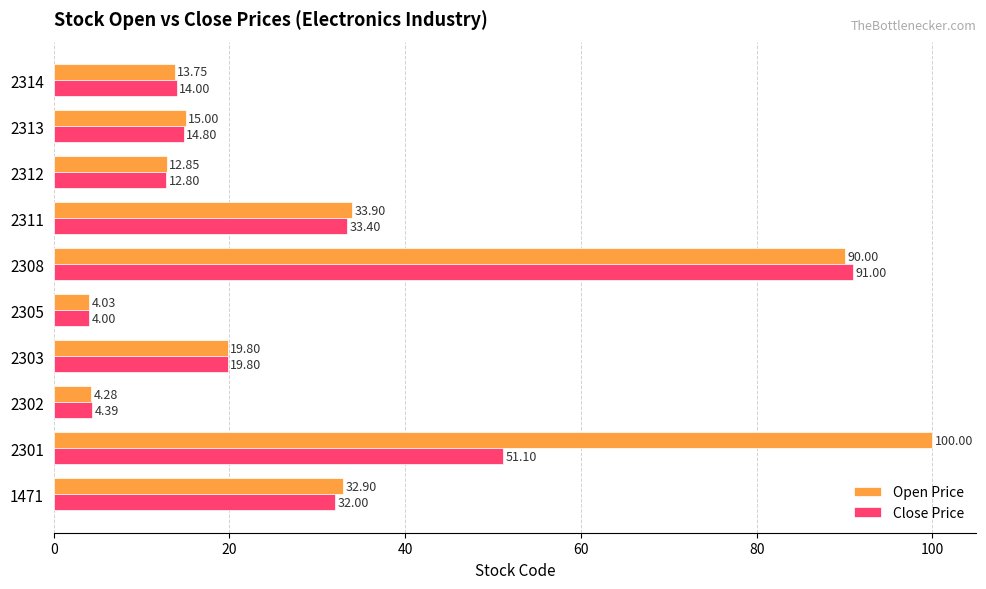

What is the maximum value for Open Price?

100.0